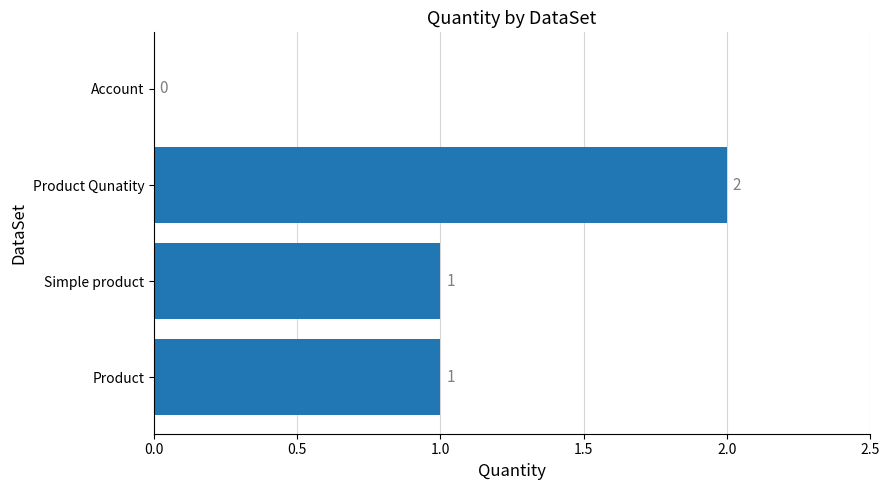

What is the sum of all values?

4